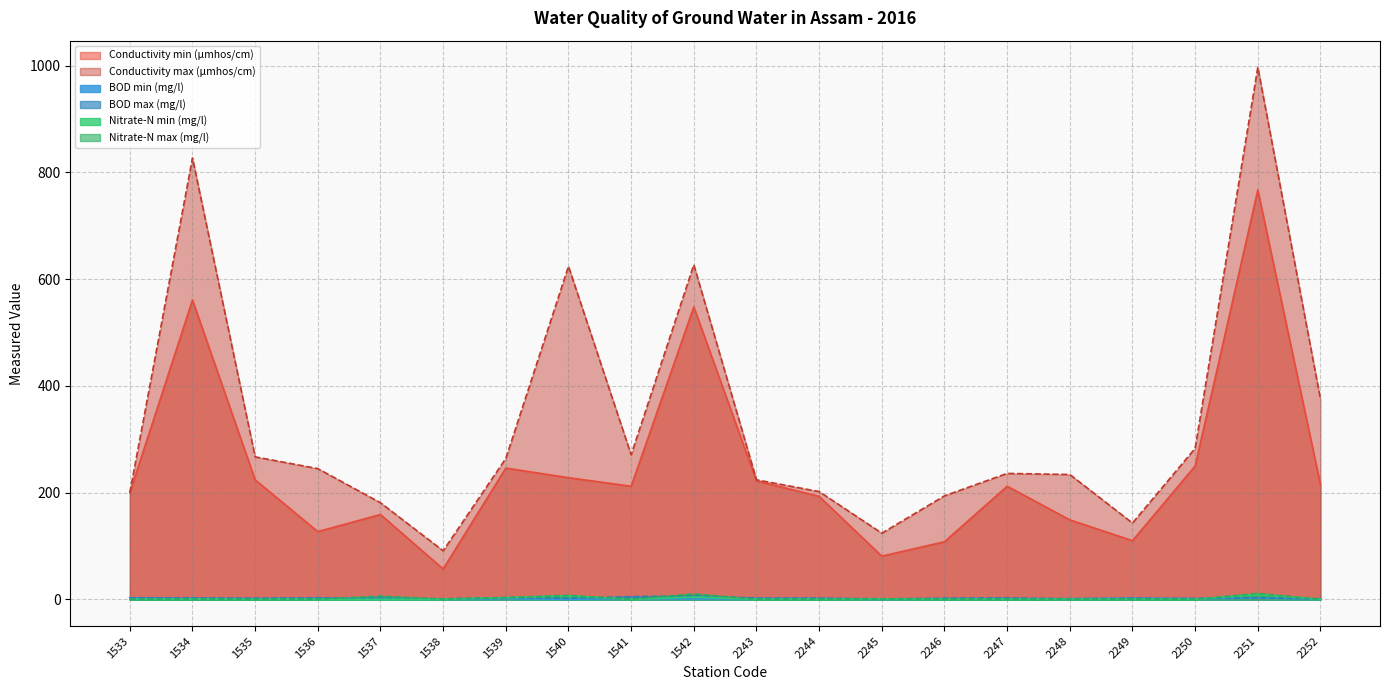

What is the maximum value for Conductivity min (µmhos/cm)?

767.0